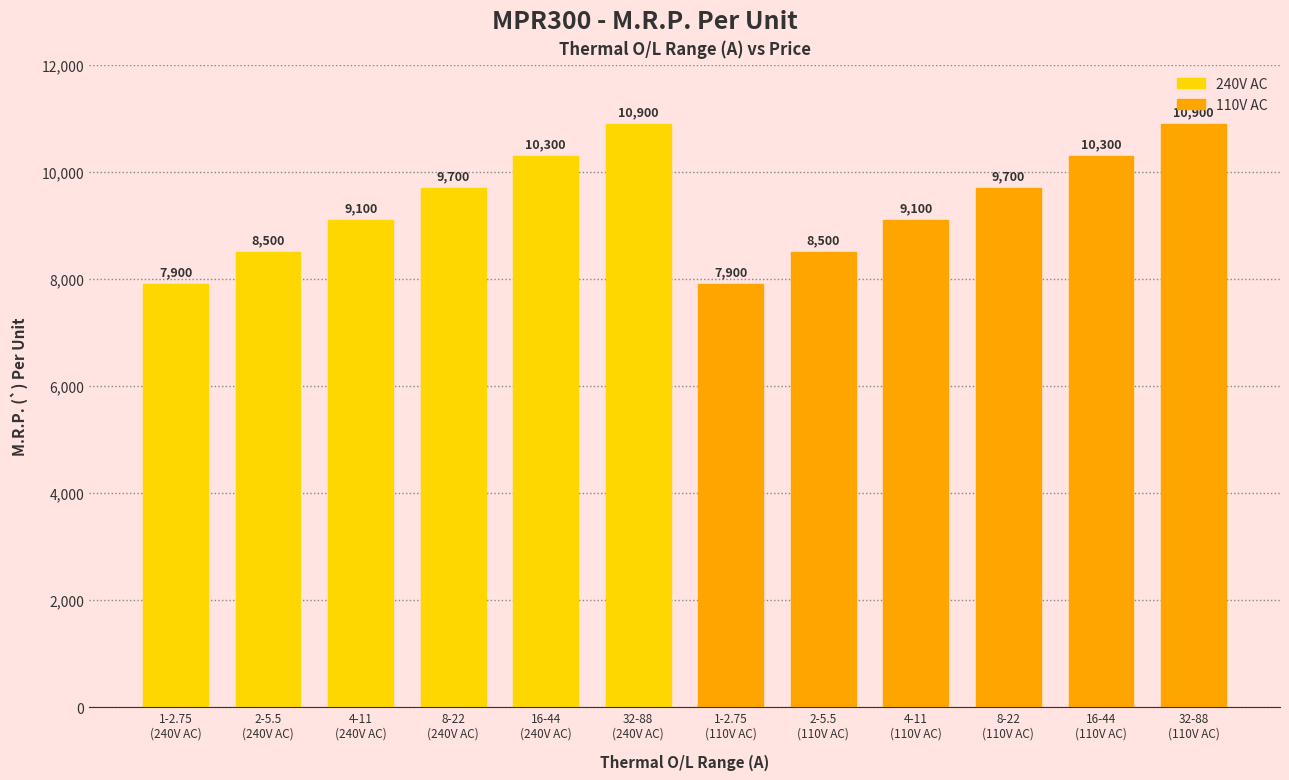

What is the label of the 5th bar from the left?

16-44
(240V AC)